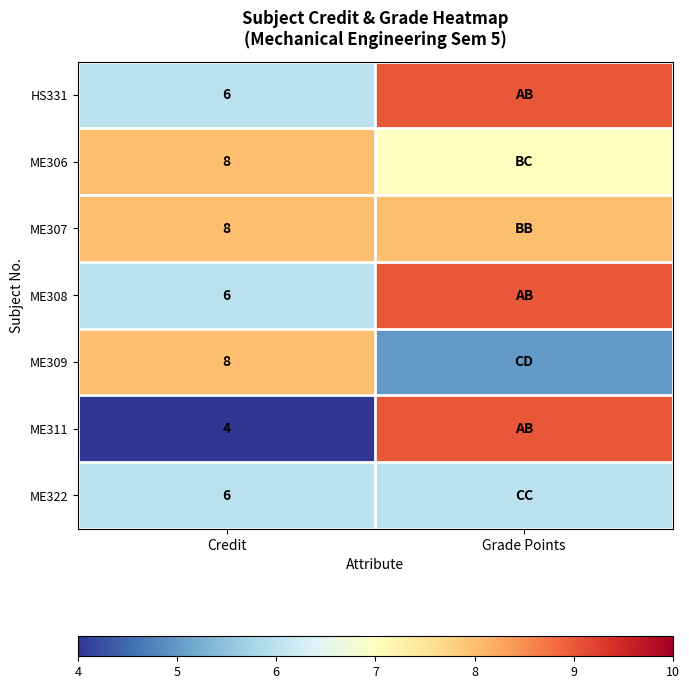

Is the value of ME322 at Credit greater than the value of ME309 at Credit?

No